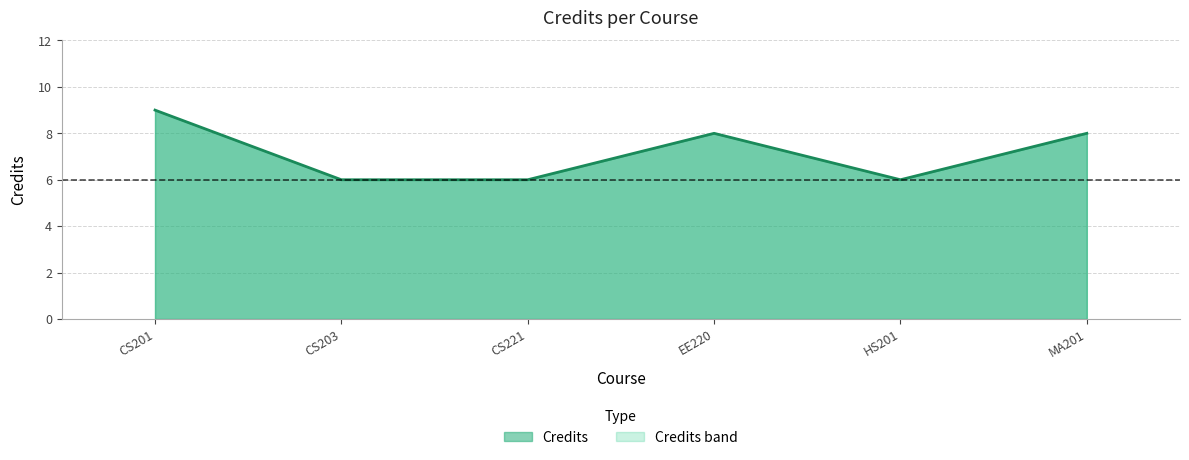

How many values are between 6 and 8?

5